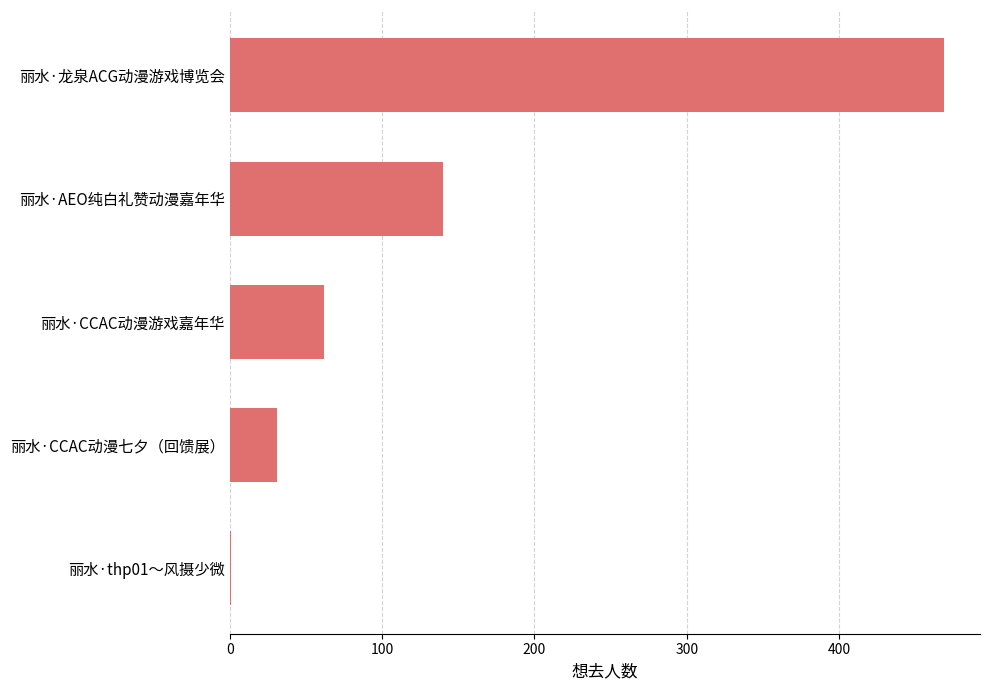

What is the maximum value shown in the chart?

469